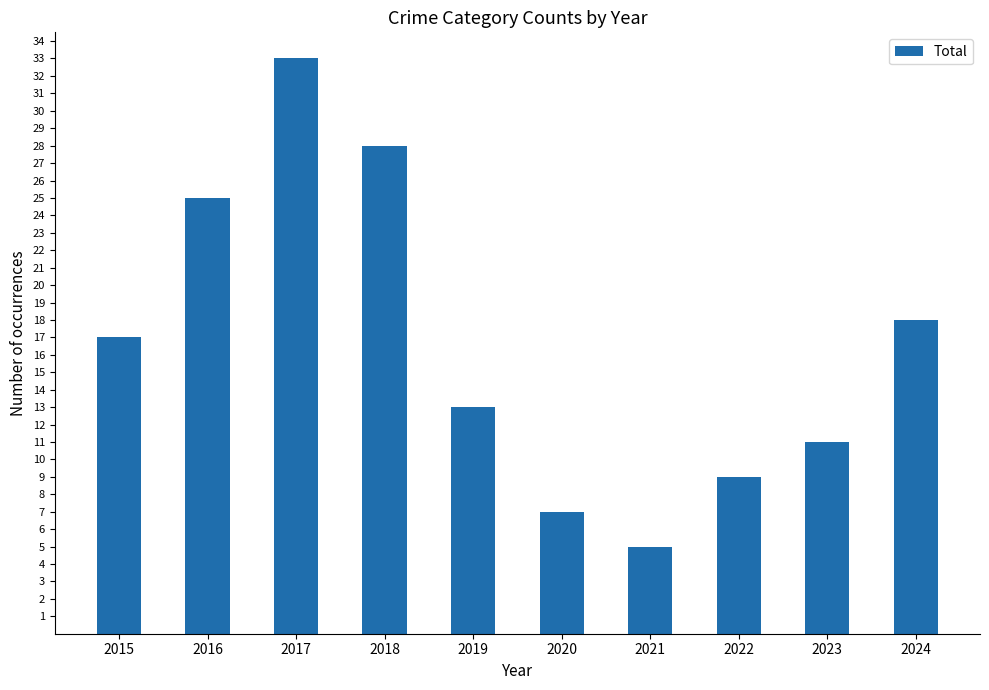

List the labels in order of value, largest first.

2017, 2018, 2016, 2024, 2015, 2019, 2023, 2022, 2020, 2021